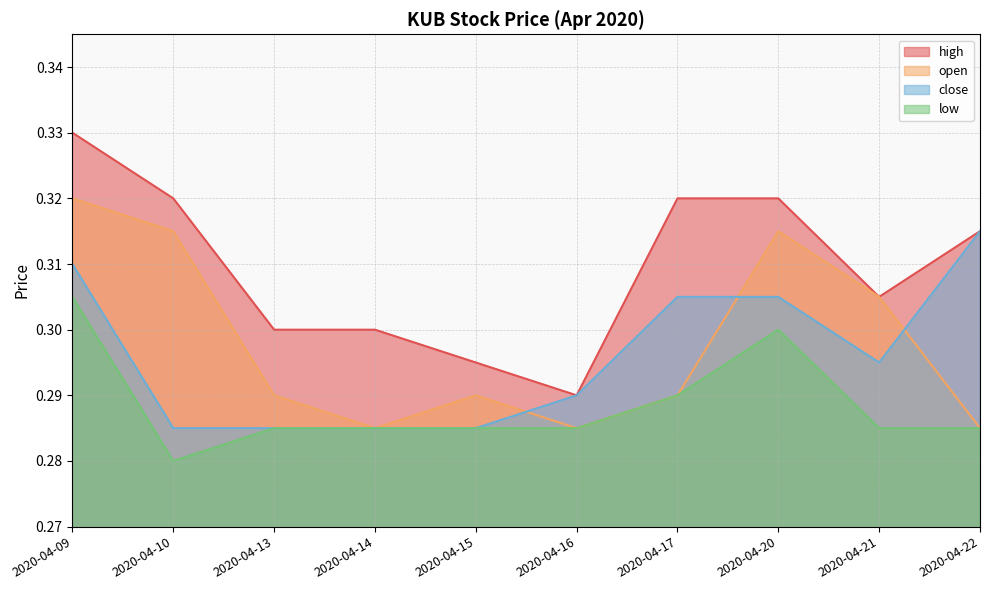

How many interior local valleys does the high series have?

2